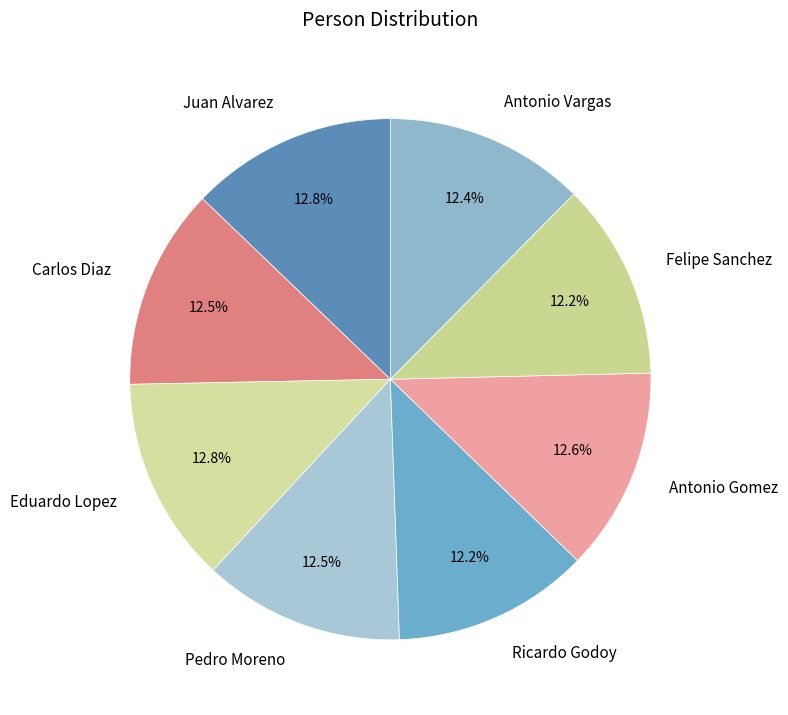

Combined, do Juan Alvarez and Eduardo Lopez account for over 50%?

No